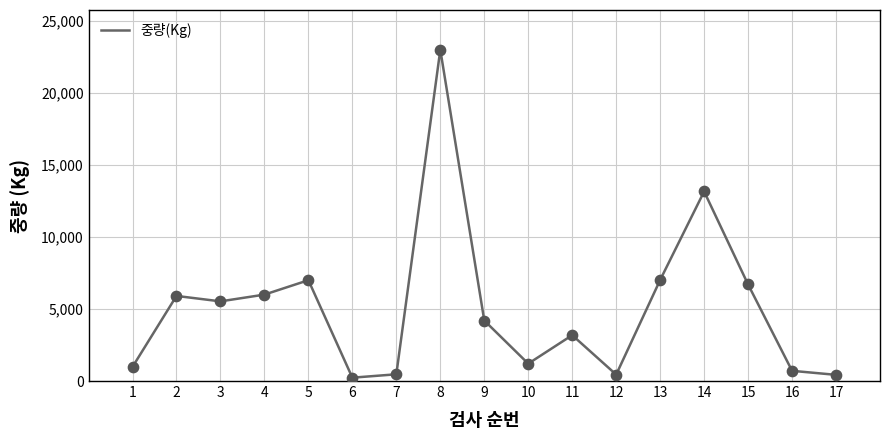

What is the change in value from 15 to 17?

-6274